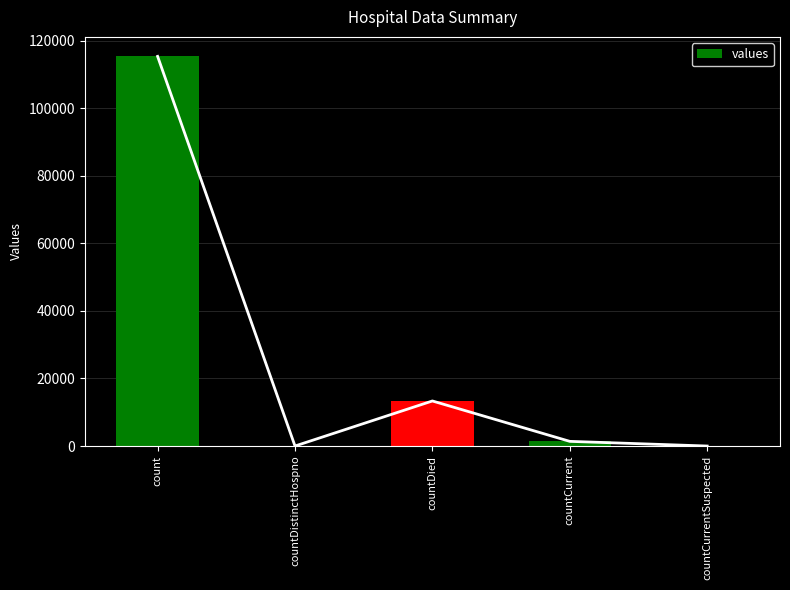

Does the chart contain stacked bars?

No